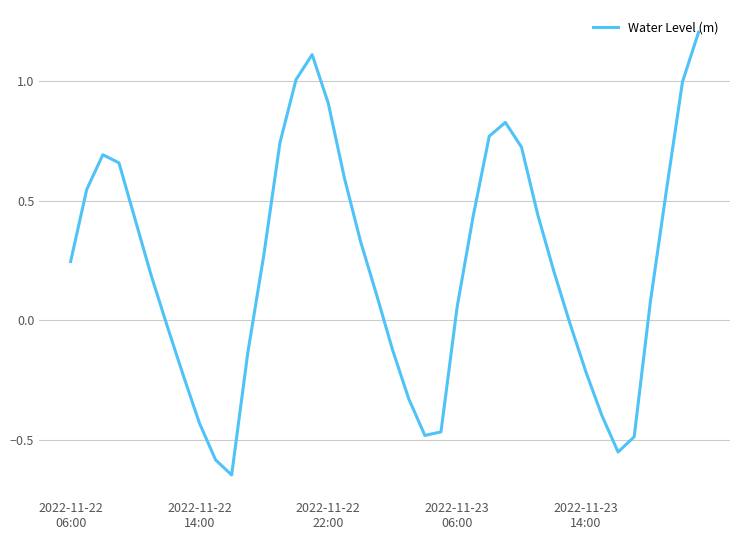

How many lines are shown in the chart?

1